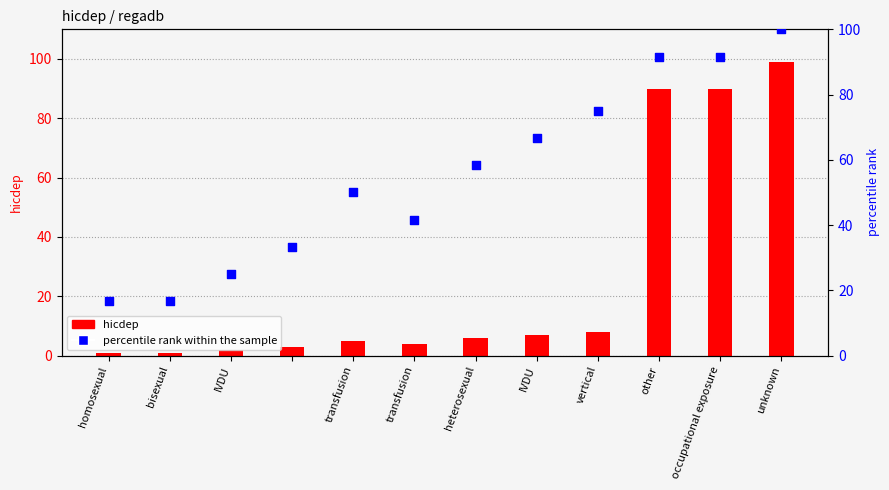

Between heterosexual and other, which is larger?

other